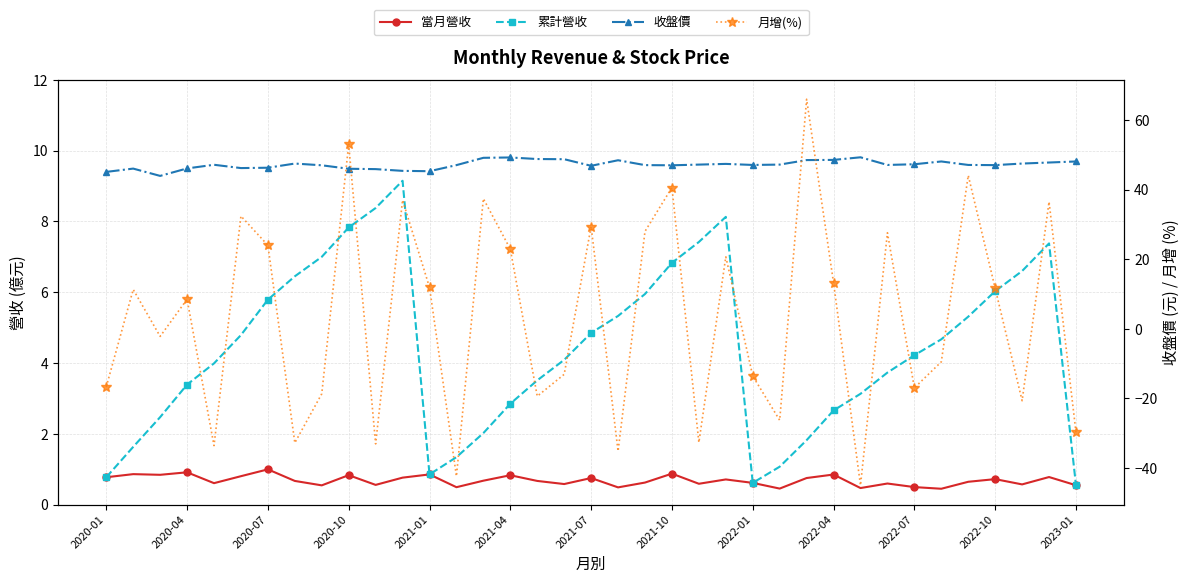

How many values in the 收盤價 series are below 47?

11